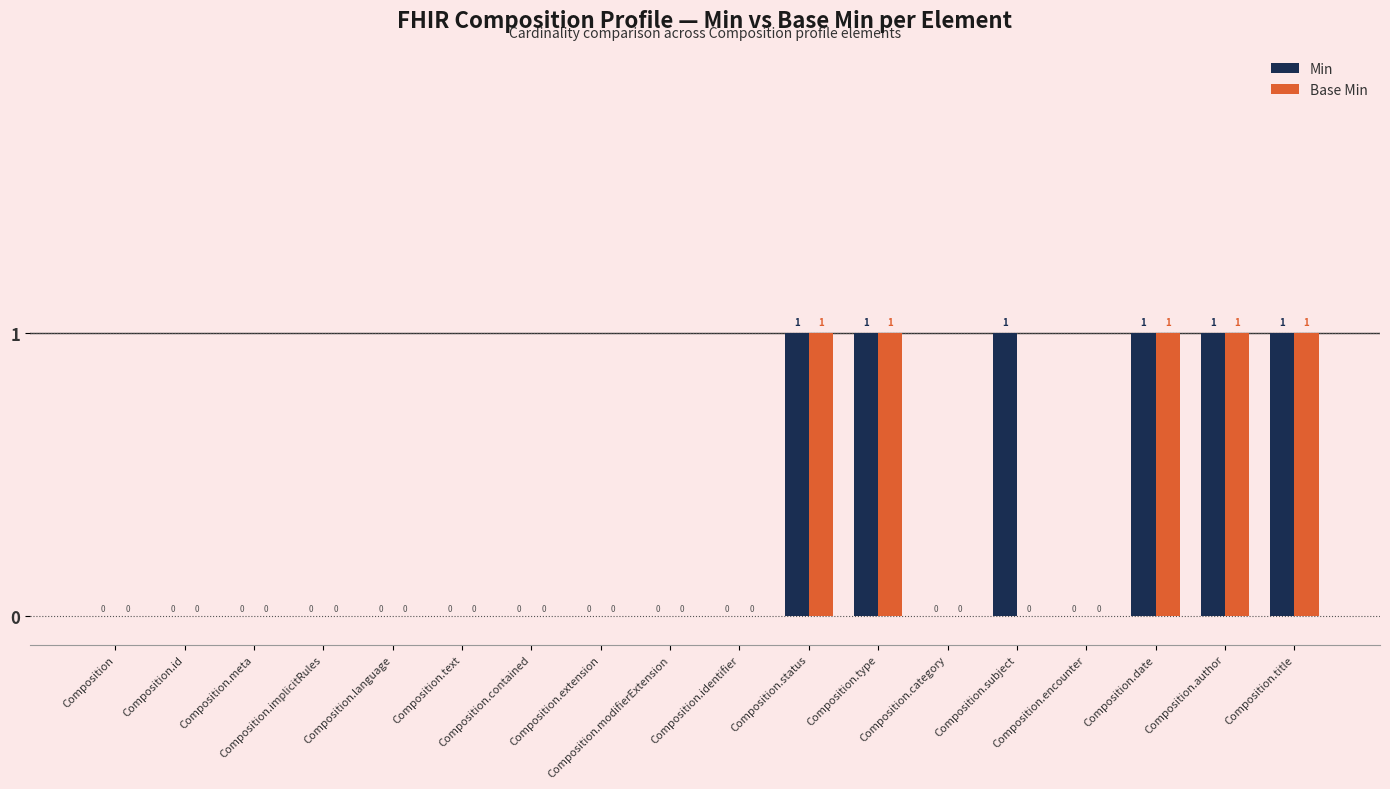

What is the total value across all series at Composition.author?

2